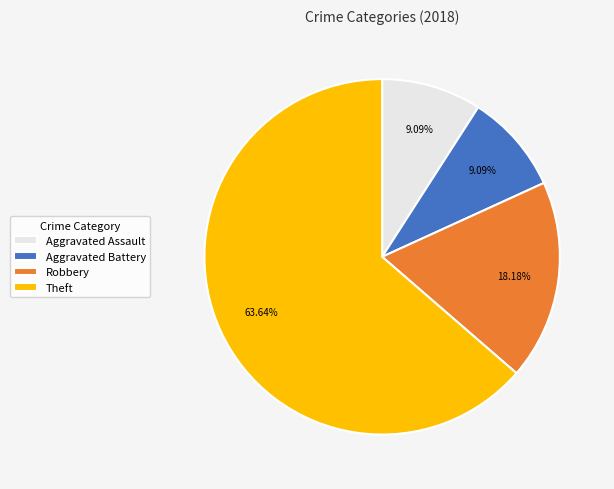

Which category has the biggest portion of the pie?

Theft